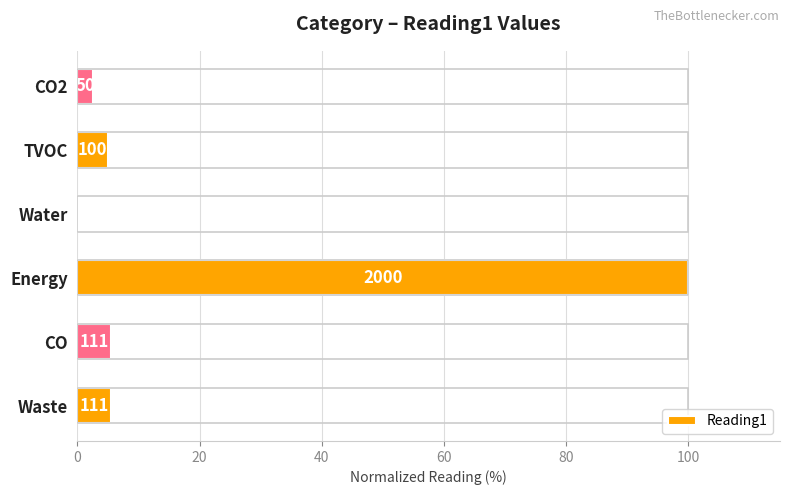

Does the chart contain any negative values?

No